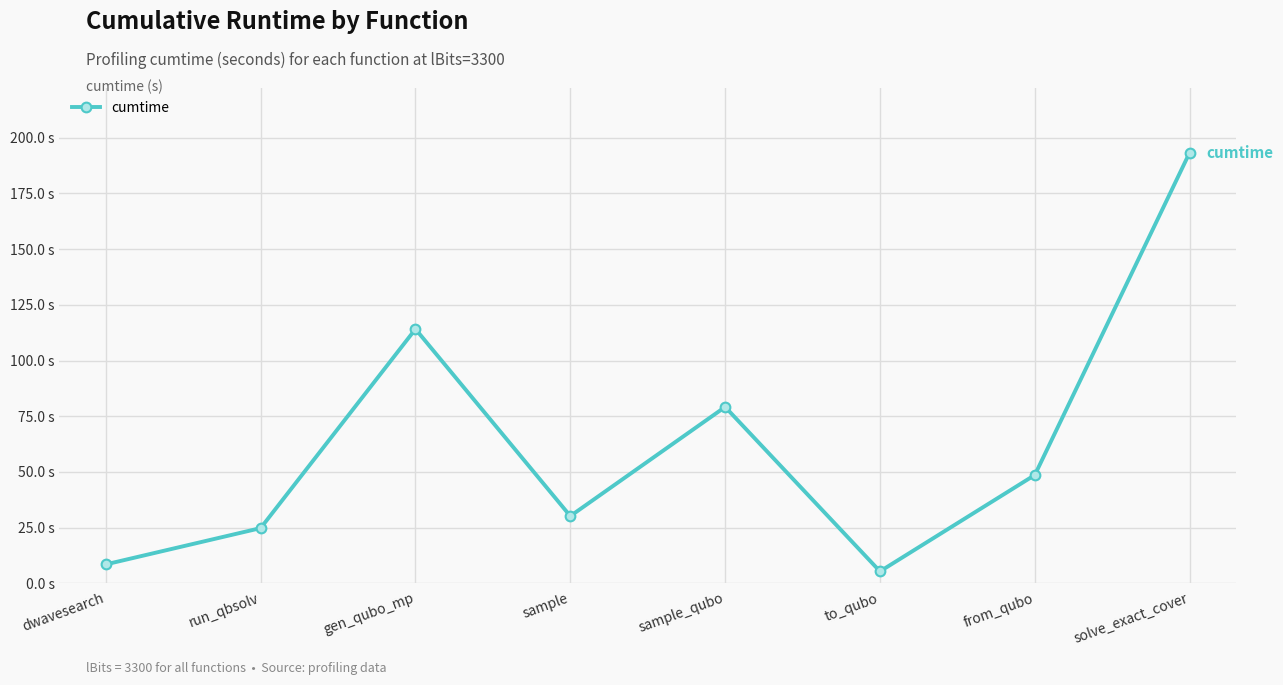

Does the chart have visible grid lines?

Yes